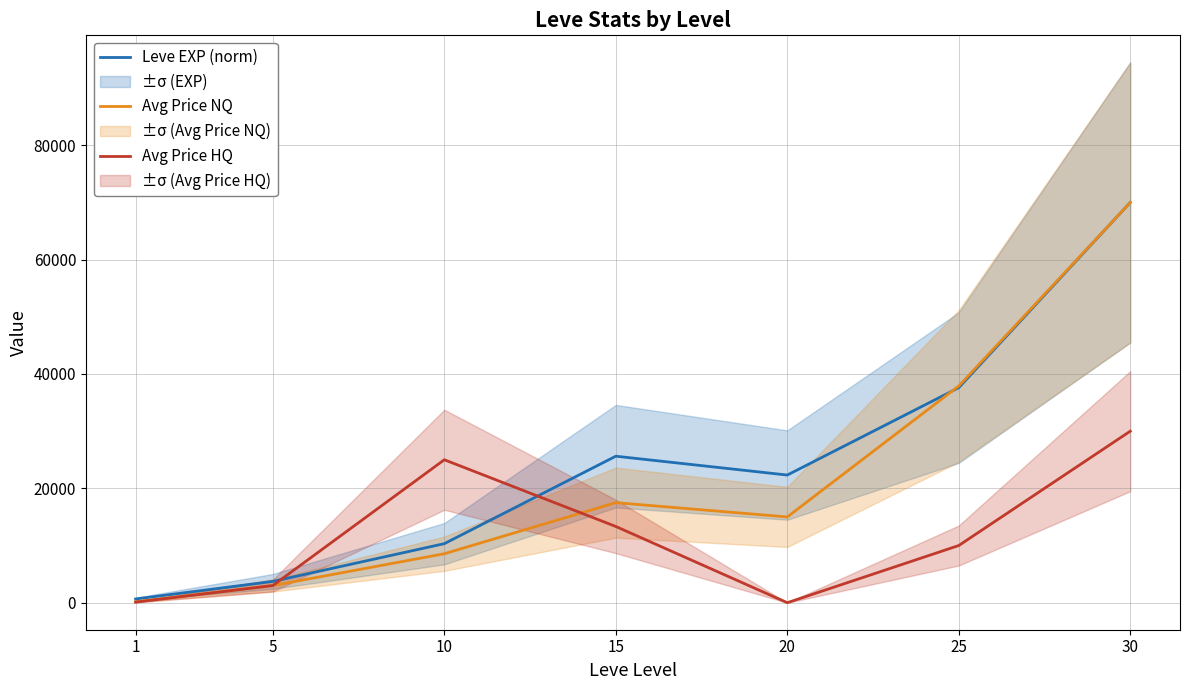

Rank the categories by Leve EXP (norm) value from highest to lowest.

30, 25, 15, 20, 10, 5, 1